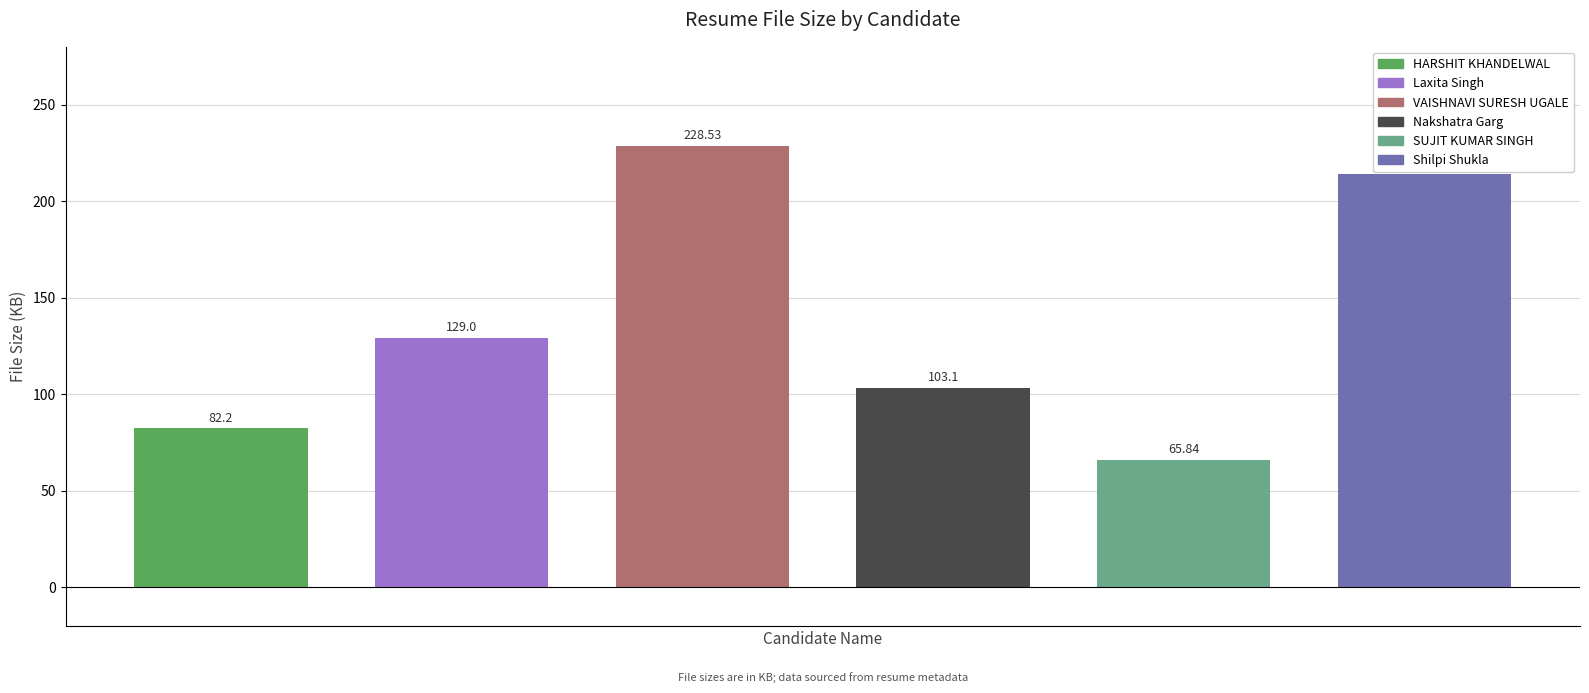

What is the change in value from Laxita Singh to Shilpi Shukla?

+84.8